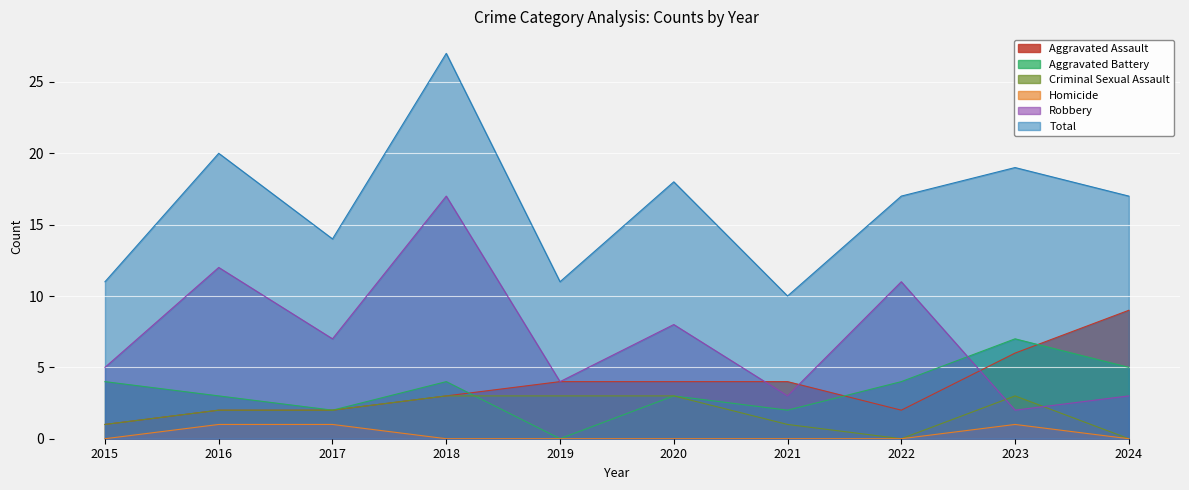

Which series has the largest total across all categories?

Total